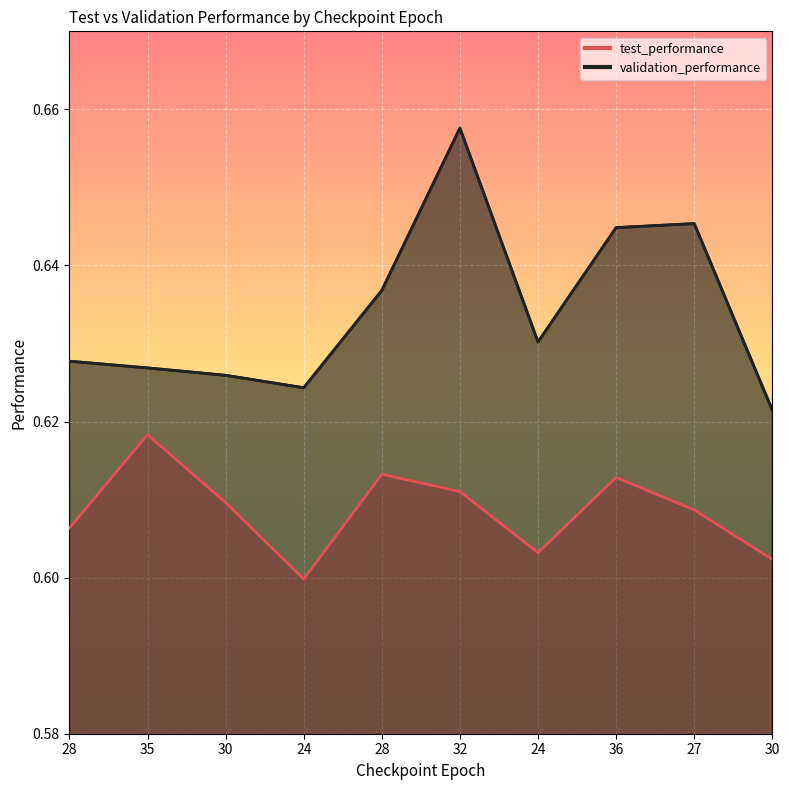

Is the value of test_performance at 27 greater than the value of validation_performance at 24?

No